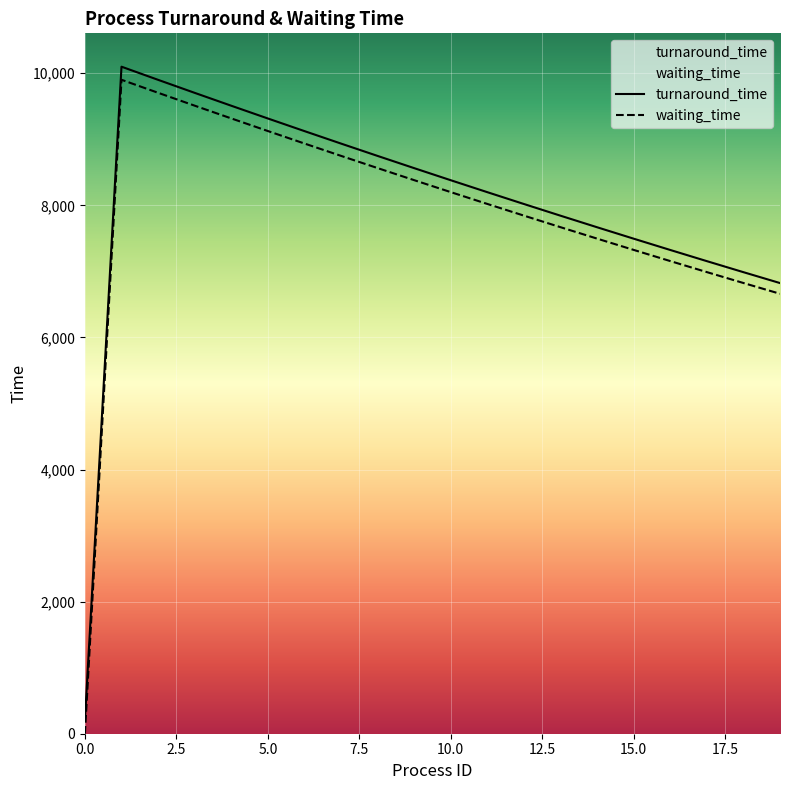

Which series has the largest total across all categories?

turnaround_time